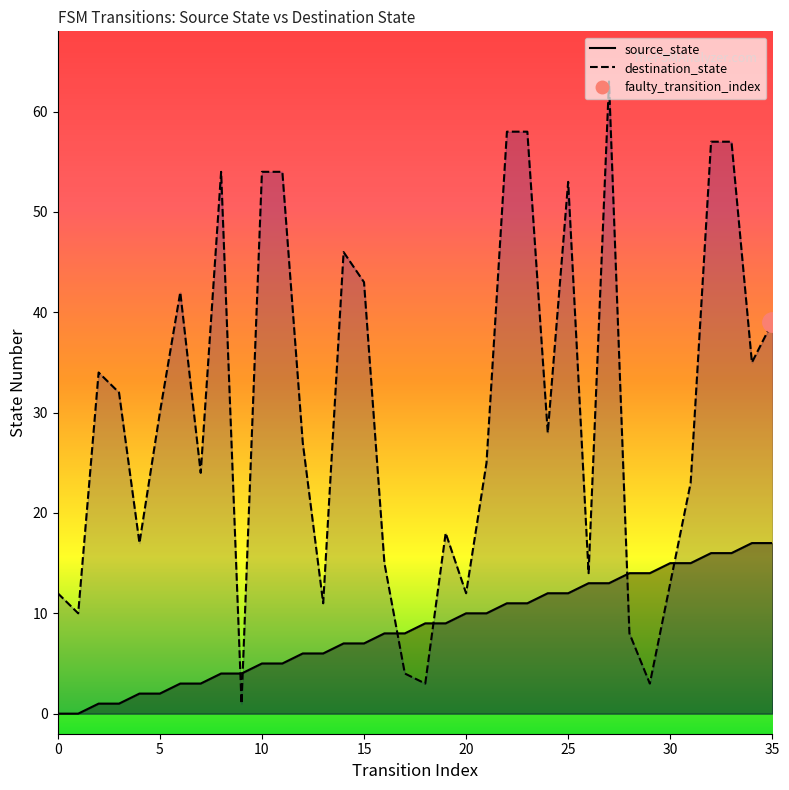

Which series has the widest spread of values?

destination_state